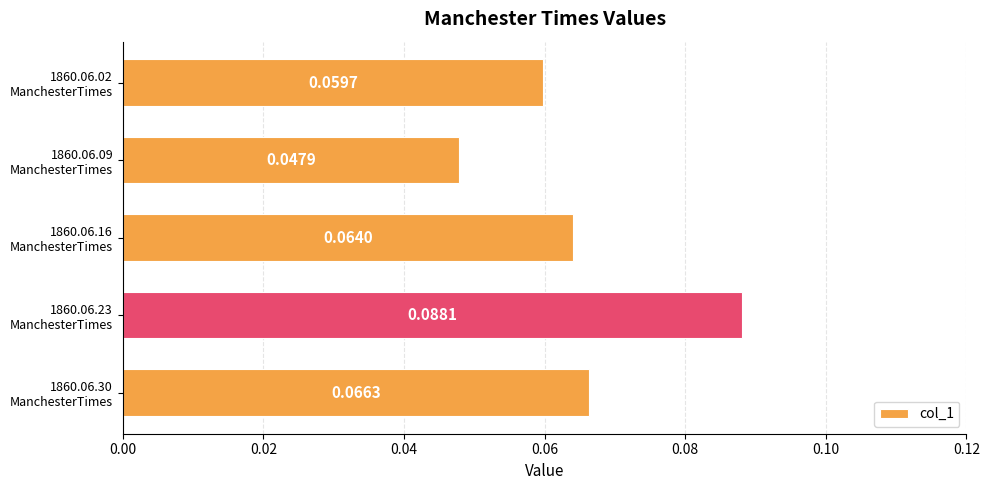

What is the sum of all values?

0.3